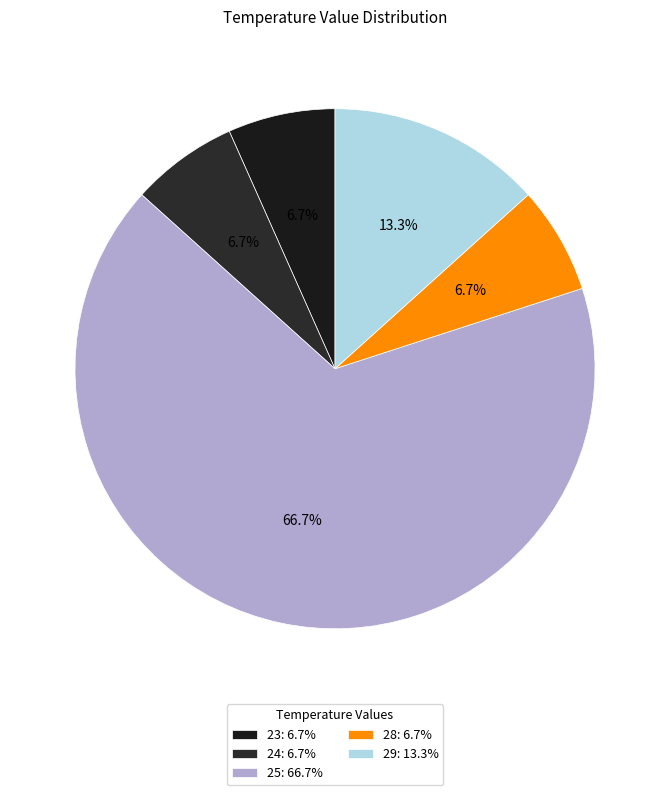

How many slices are in this pie chart?

5